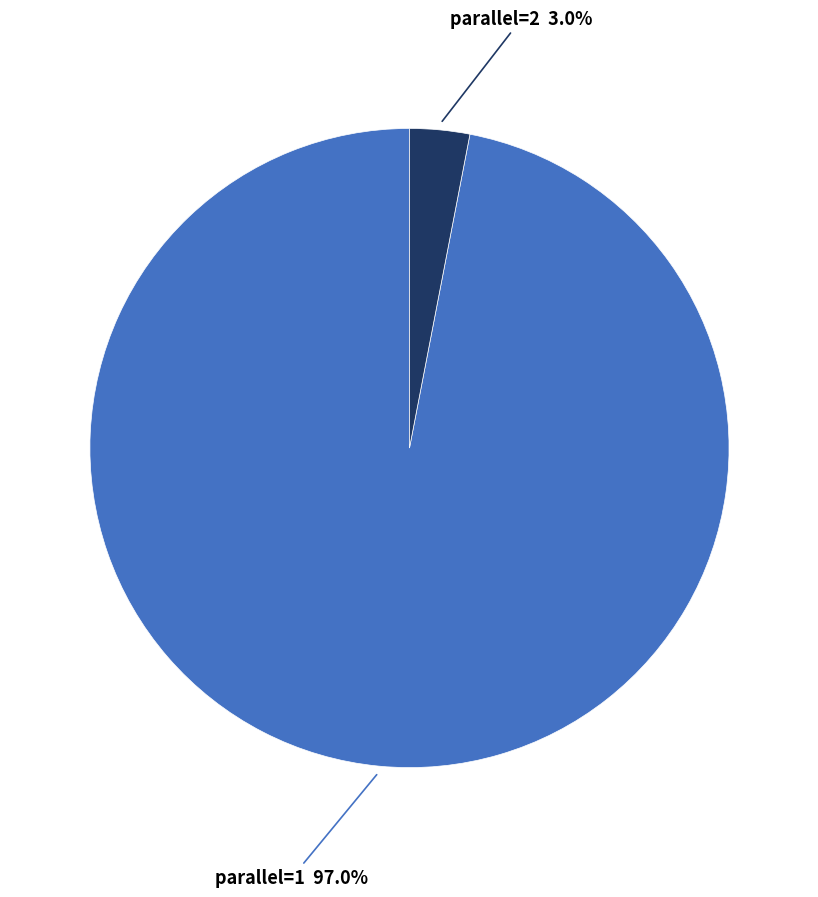

How many segments does this pie chart have?

2